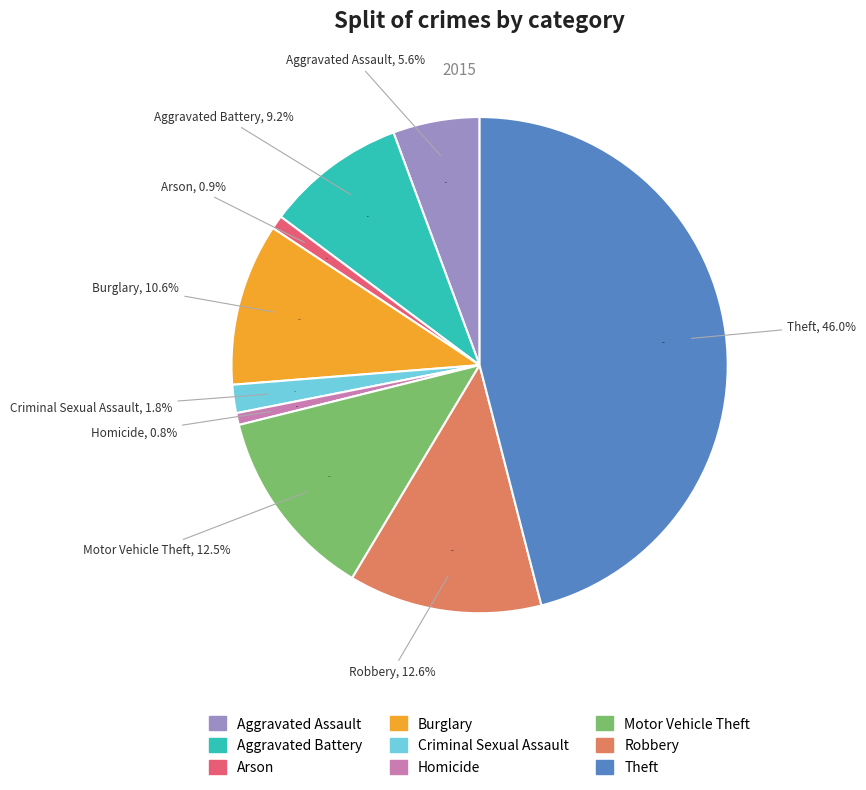

Rank the categories by value from highest to lowest.

Theft, Robbery, Motor Vehicle Theft, Burglary, Aggravated Battery, Aggravated Assault, Criminal Sexual Assault, Arson, Homicide